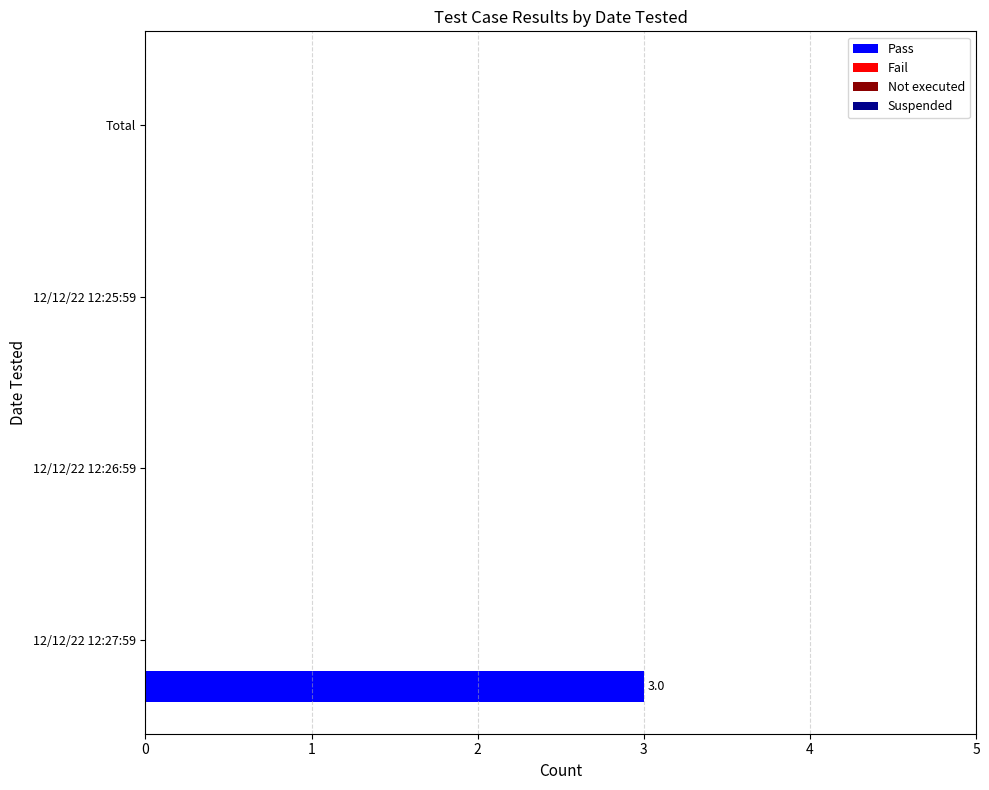

How many data points does each series have?

4